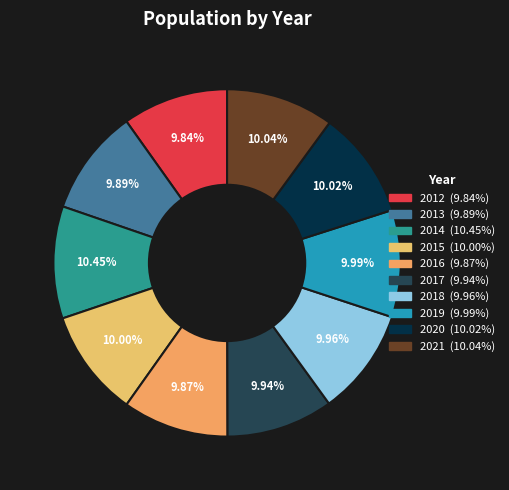

How much of the chart is everything except 2013?

90.1%